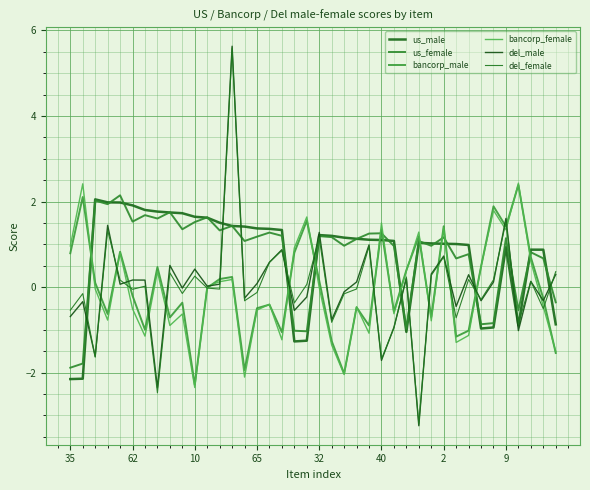

Which series has the widest spread of values?

del_male